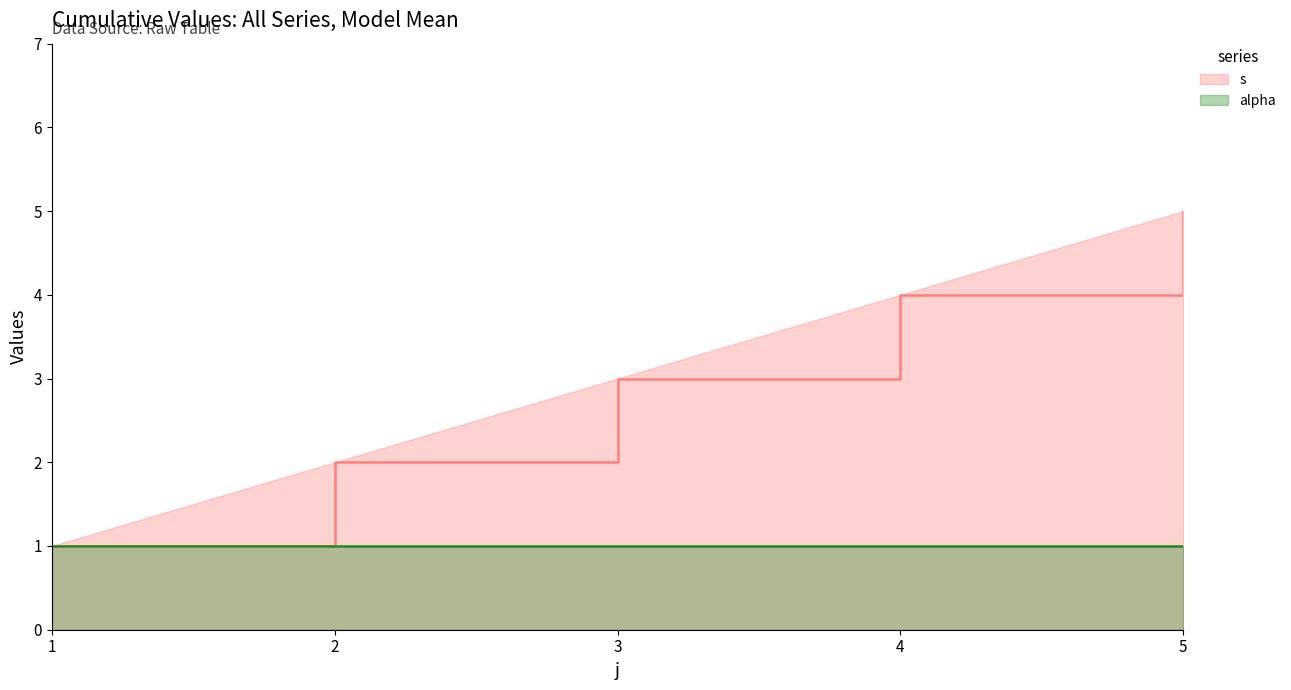

True or false: the data shows 2 at 2.

True